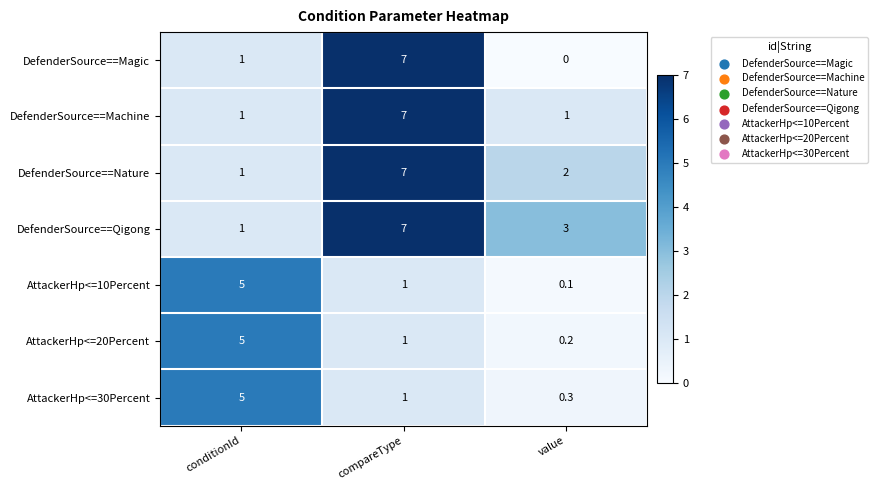

What is the sum of the DefenderSource==Qigong values at compareType and conditionId?

8.0